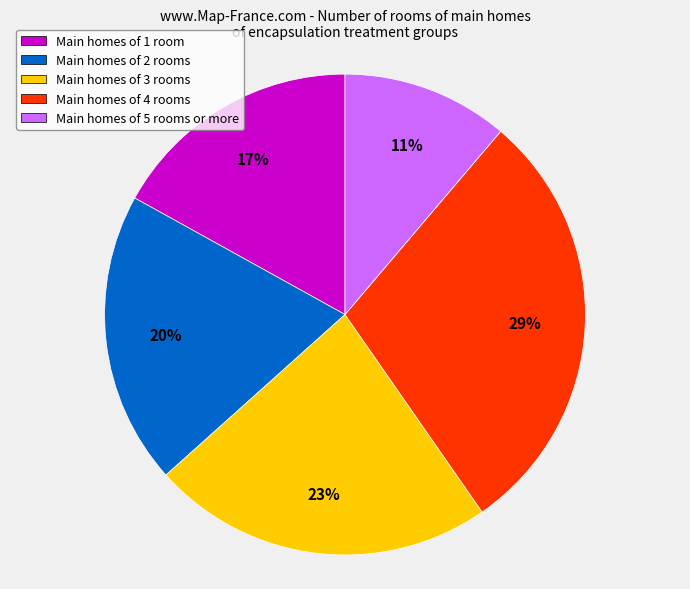

What is the largest slice in the pie chart?

Main homes of 4 rooms